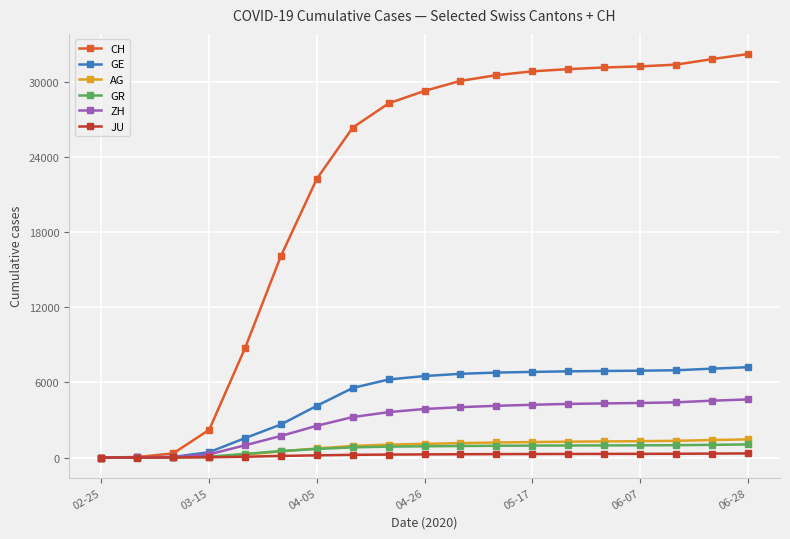

What is the greatest value displayed?

32203